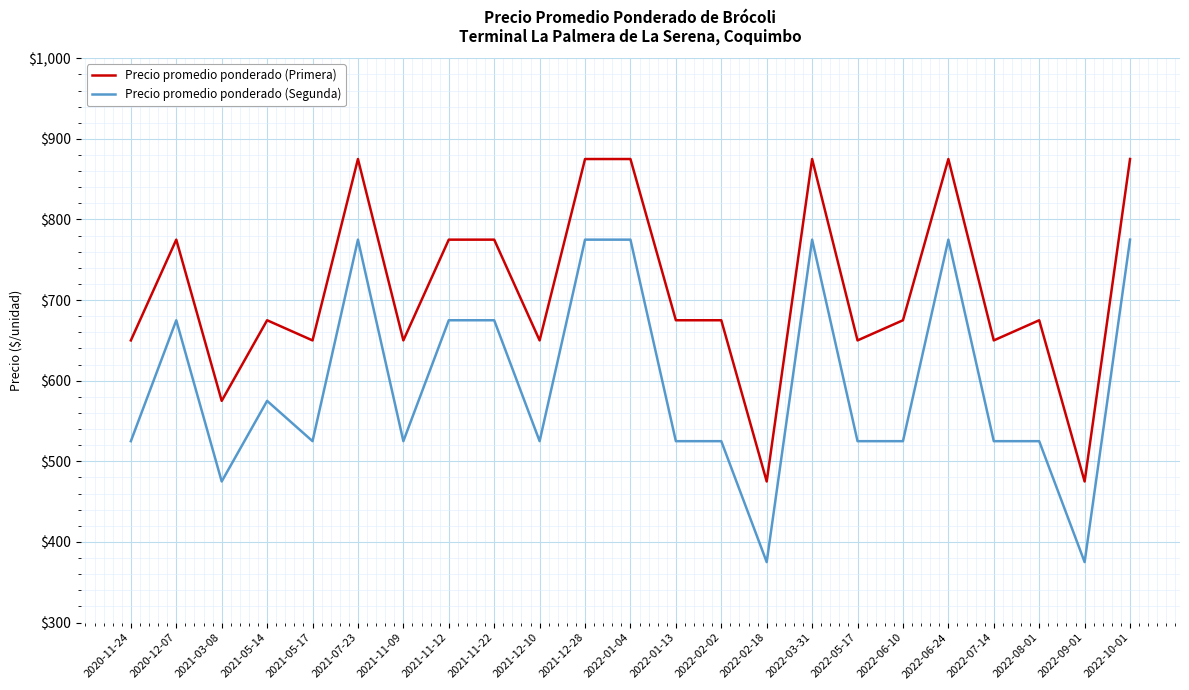

What is the sum of all Precio promedio ponderado (Segunda) values?

13725